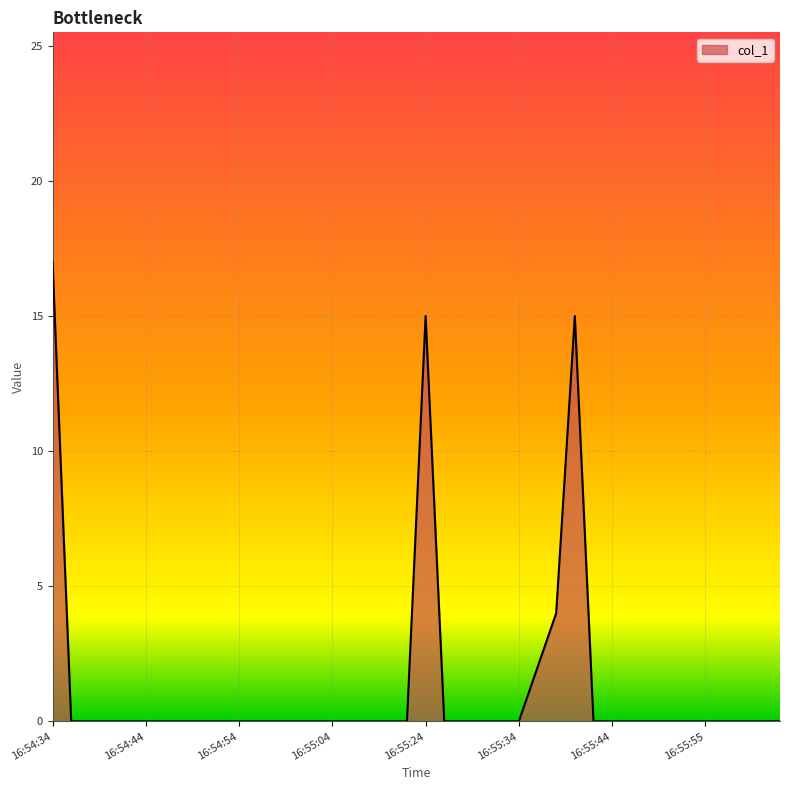

Count the number of categories in the chart.

40